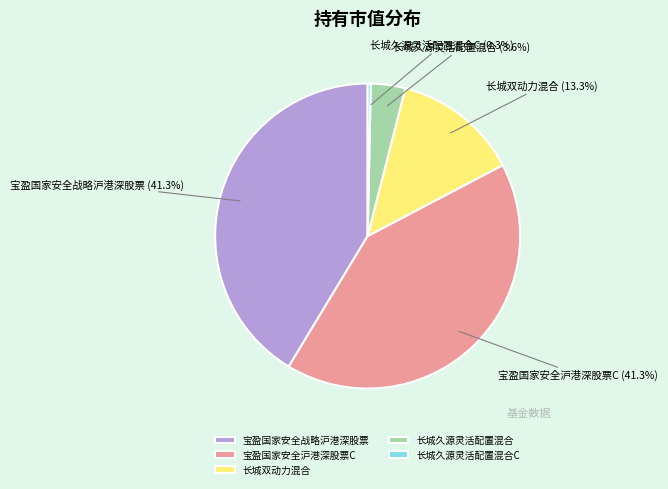

Does 长城双动力混合 represent more than half of the total?

No